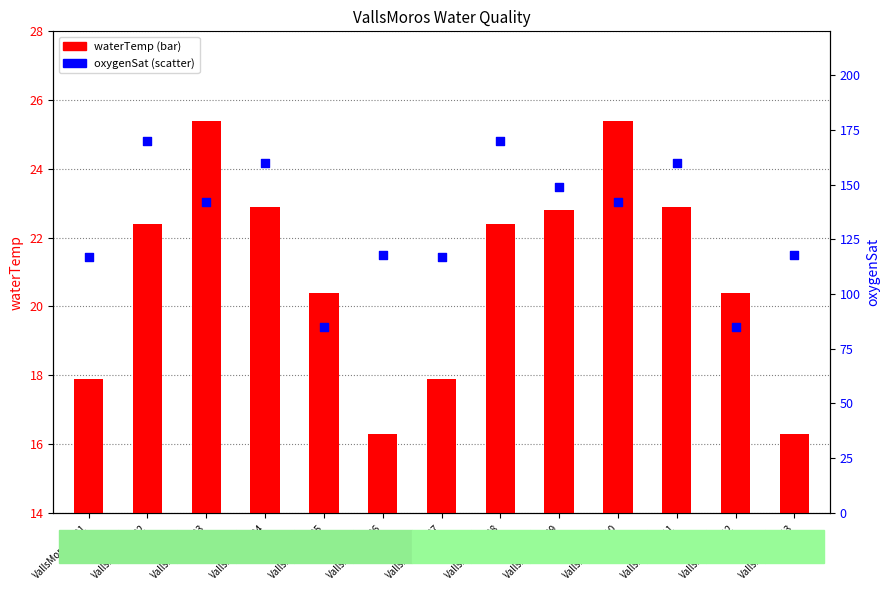

Which series has the largest Y range (max minus min)?

oxygenSat